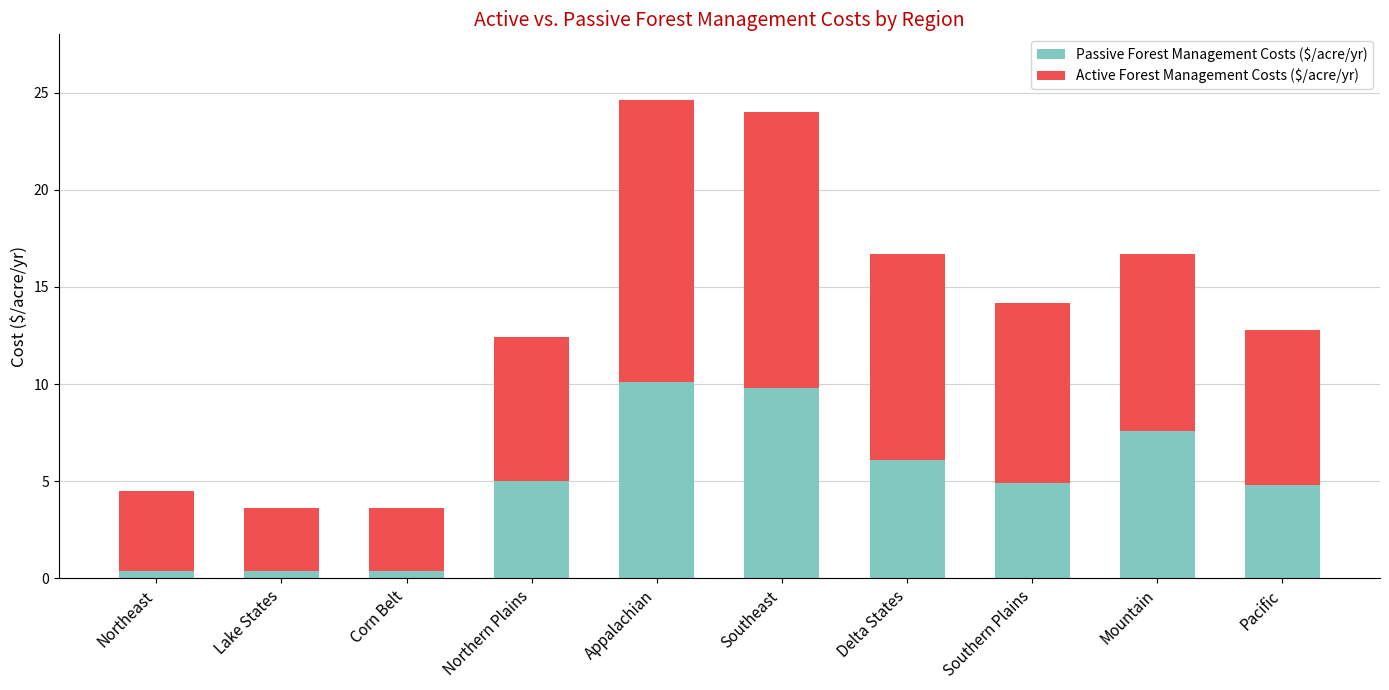

What is the maximum value for Passive Forest Management Costs ($/acre/yr)?

10.1